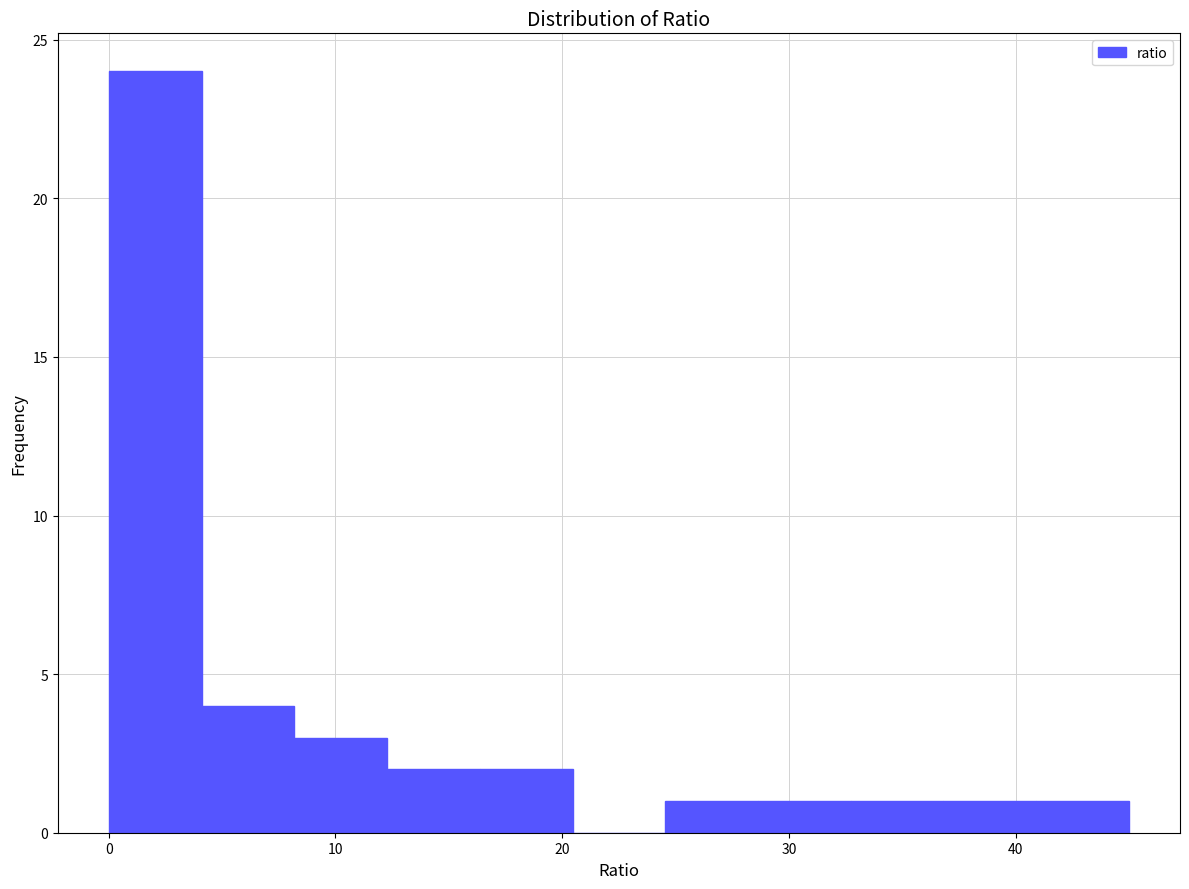

Which range on the x-axis has the tallest bar?

0 to 4